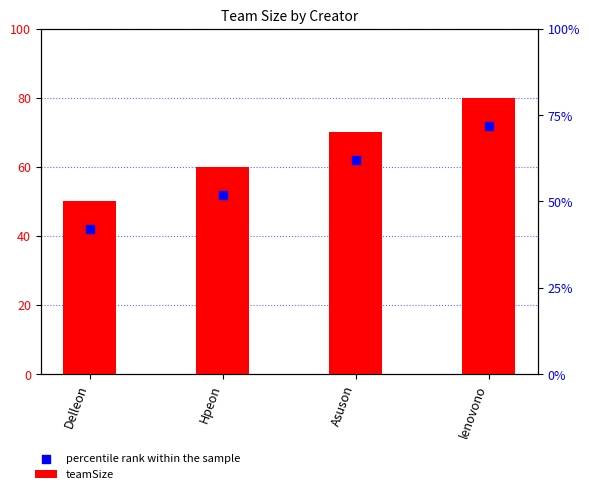

Which series reaches the maximum Y coordinate?

teamSize